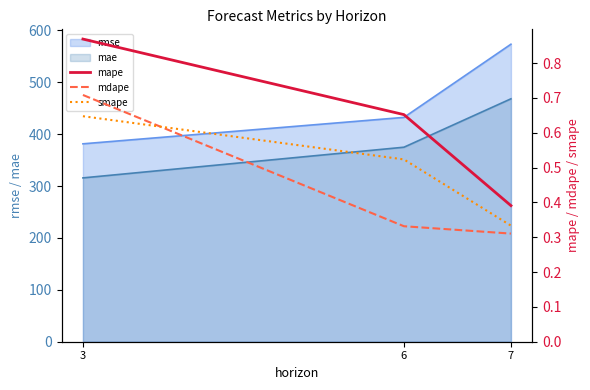

The value of rmse at 6 is 432.2. True or false?

True